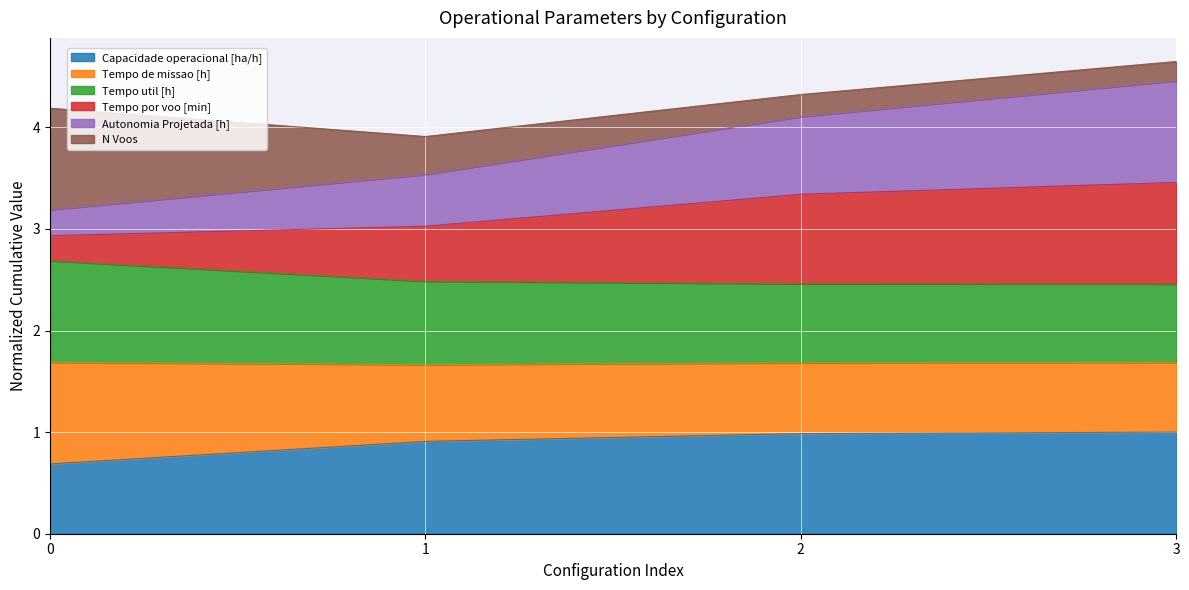

True or false: Capacidade operacional [ha/h] has a value of 1.3 at 2.

False